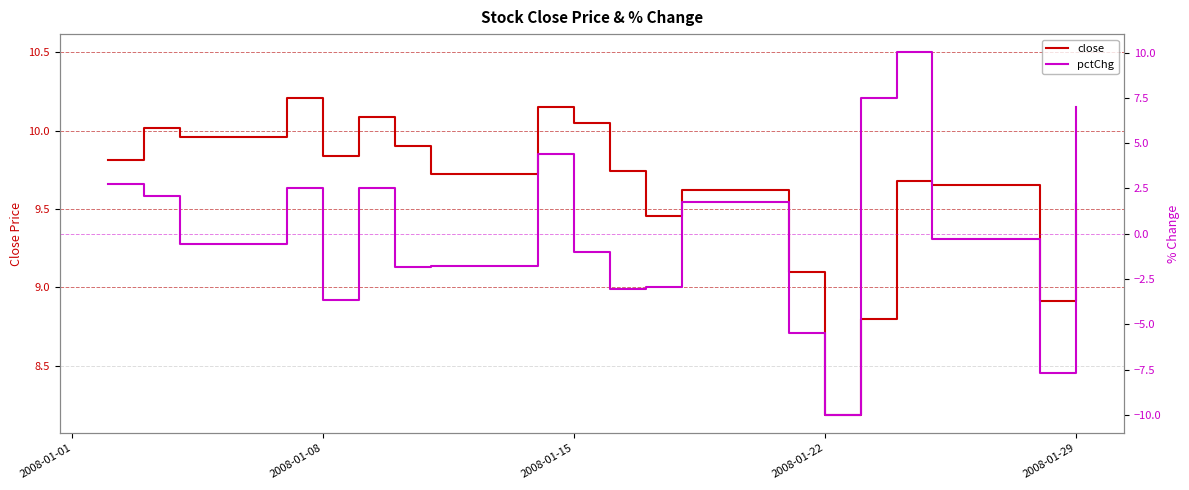

Reading right to left, list all the values displayed in this chart.

close: 9.5	8.9	9.7	9.7	8.8	8.2	9.1	9.6	9.5	9.7	10.1	10.2	9.7	9.9	10.1	9.8	10.2	10.0	10.0	9.8
pctChg: 7.0	-7.7	-0.3	10.0	7.5	-10.0	-5.5	1.8	-3.0	-3.0	-1.0	4.4	-1.8	-1.8	2.5	-3.6	2.5	-0.6	2.1	2.7